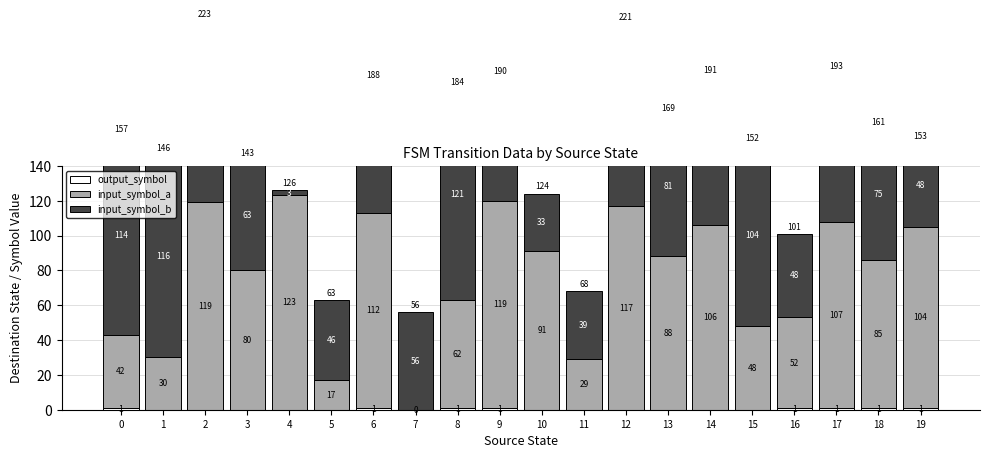

Reading left to right, extract all data points from this chart.

output_symbol: 1	0	0	0	0	0	1	0	1	1	0	0	0	0	0	0	1	1	1	1
input_symbol_a: 42	30	119	80	123	17	112	0	62	119	91	29	117	88	106	48	52	107	85	104
input_symbol_b: 114	116	104	63	3	46	75	56	121	70	33	39	104	81	85	104	48	85	75	48